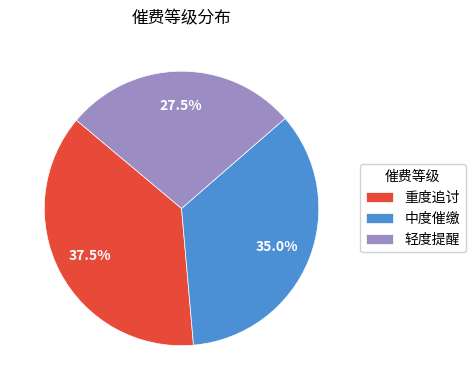

Rank the categories by value from lowest to highest.

轻度提醒, 中度催缴, 重度追讨